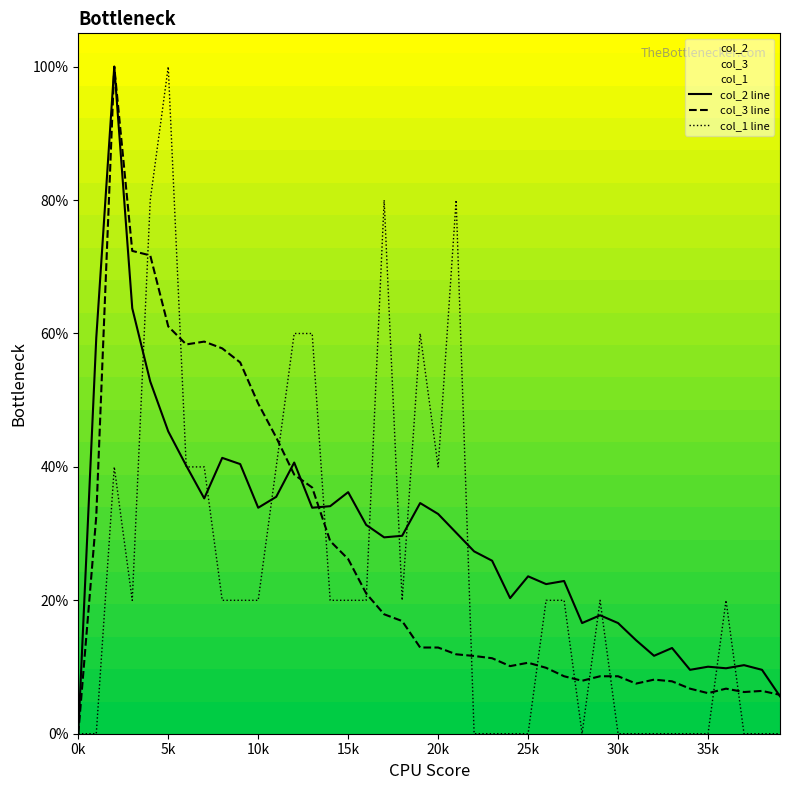

What is the greatest value displayed?

100.0